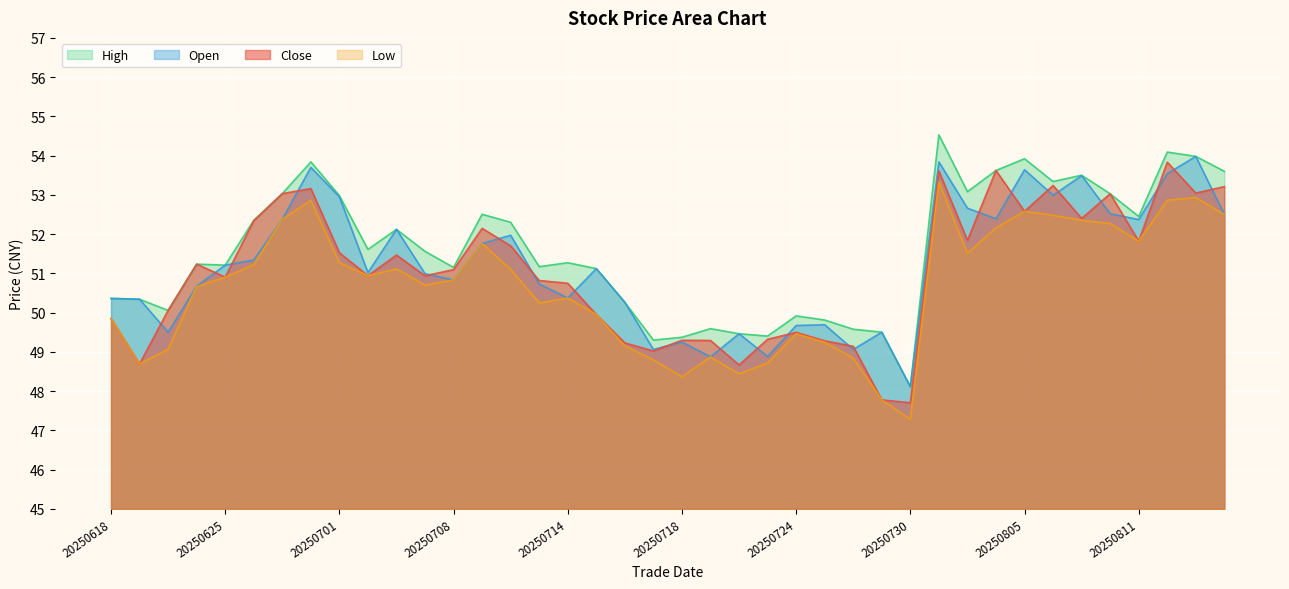

At which category does the chart reach its peak across all series?

20250731